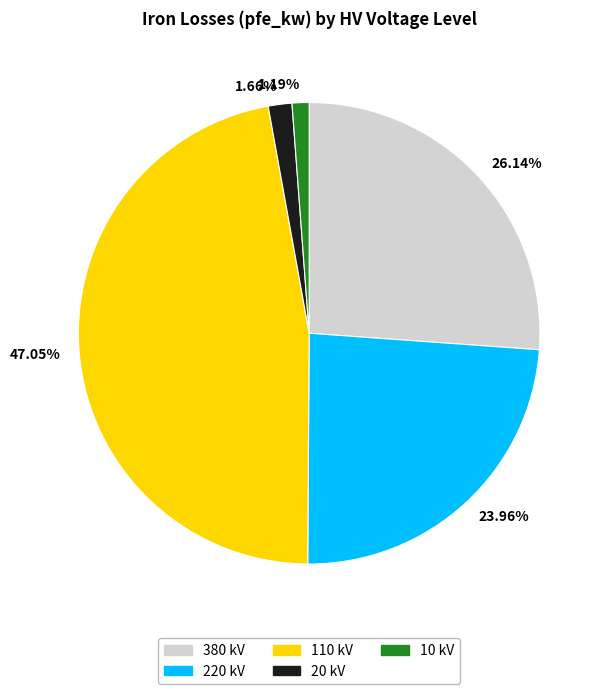

Which has a higher value, 47.05% or 23.96%?

47.05%